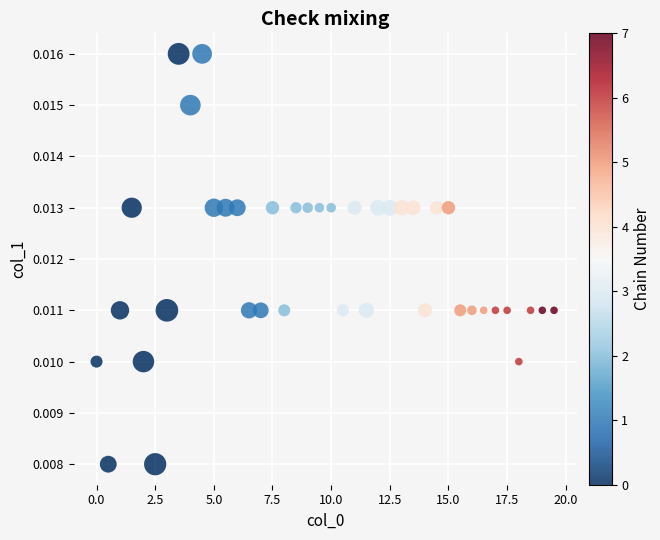

What is the range of X values (max minus min)?

19.5